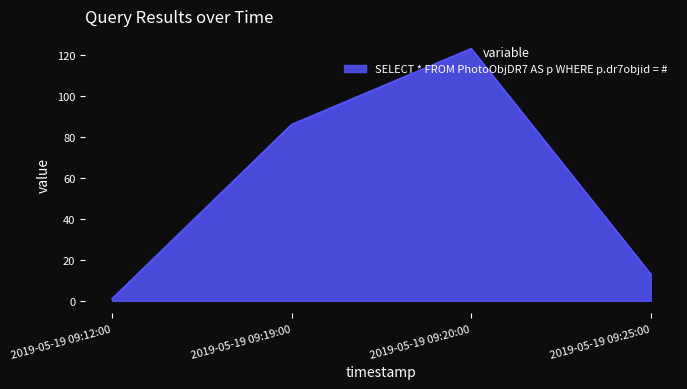

What is the average value?

56